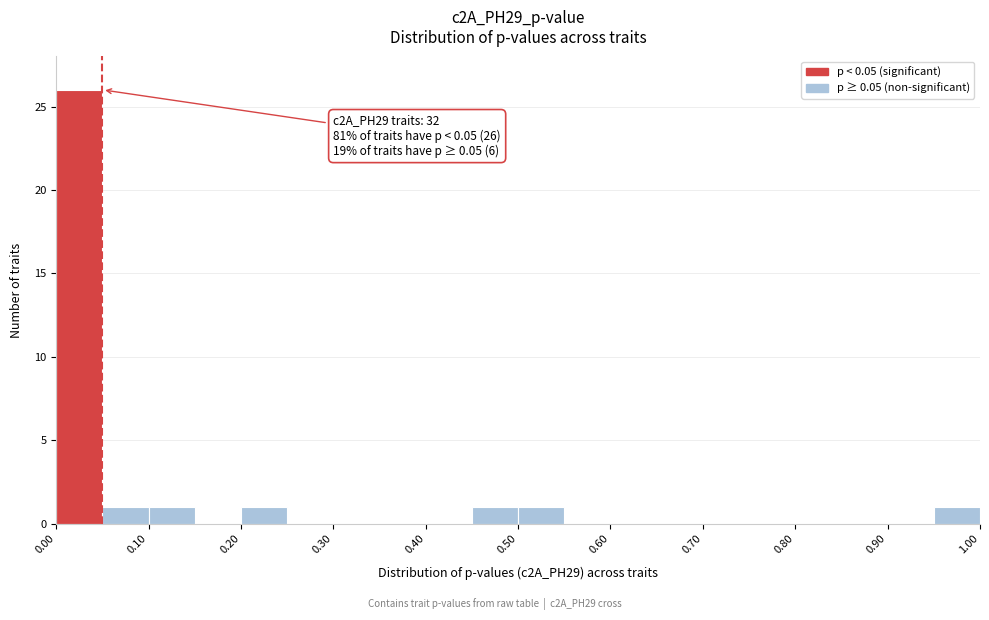

Over which range of the x-axis is the bar tallest?

0.00 to 0.05